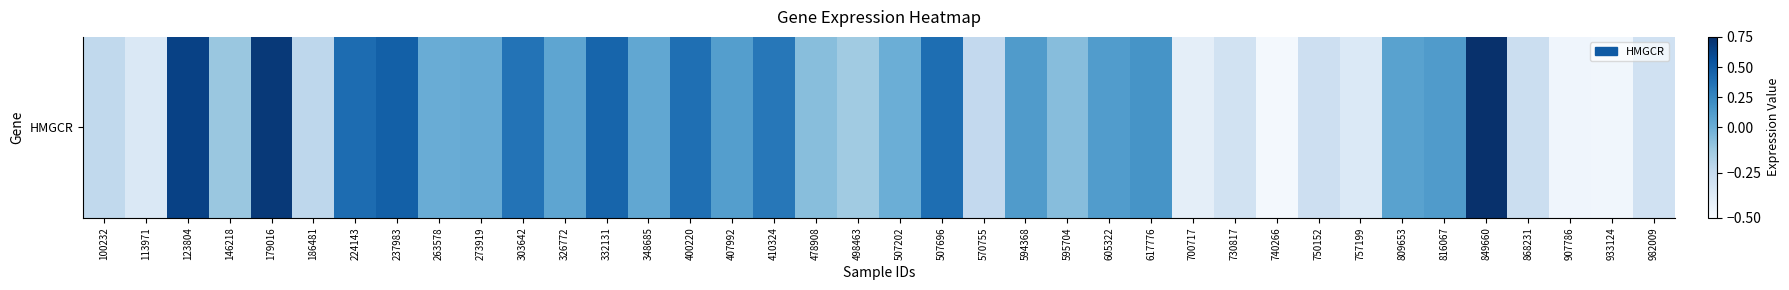

Reading left to right, what are all the values shown in this chart?

-0.2	-0.4	0.6	-0.1	0.7	-0.2	0.4	0.5	0.0	0.0	0.4	0.1	0.4	0.0	0.4	0.1	0.3	-0.1	-0.1	-0.0	0.4	-0.2	0.1	-0.1	0.1	0.2	-0.4	-0.3	-0.5	-0.3	-0.4	0.1	0.1	0.7	-0.3	-0.5	-0.5	-0.3